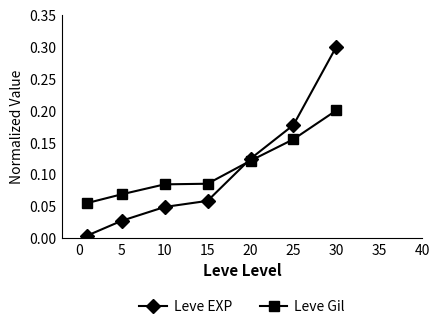

List the series in order of their peak value, highest first.

Leve EXP, Leve Gil